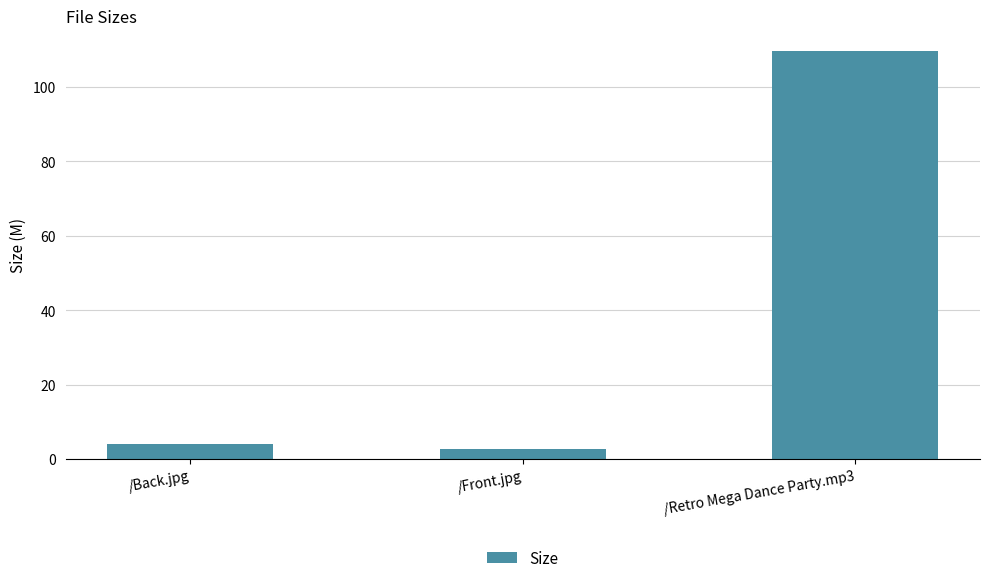

What is the label of the 2nd bar from the right?

/Front.jpg